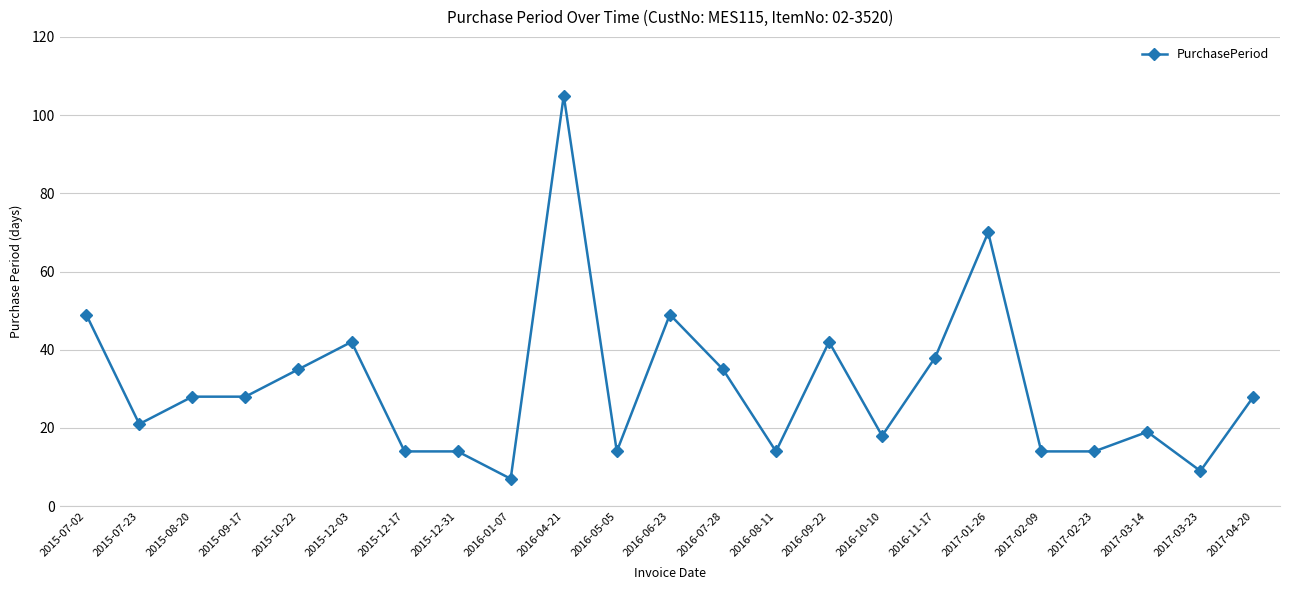

Which category has the lowest value across all series?

2016-01-07